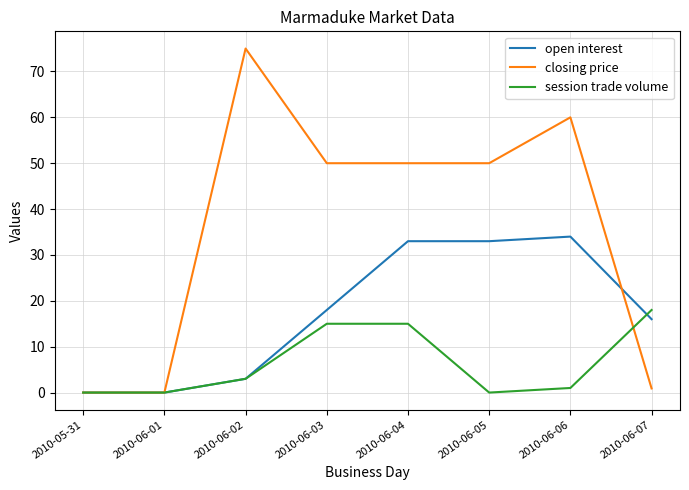

What is the difference between the session trade volume values at 2010-06-07 and 2010-06-02?

15.0